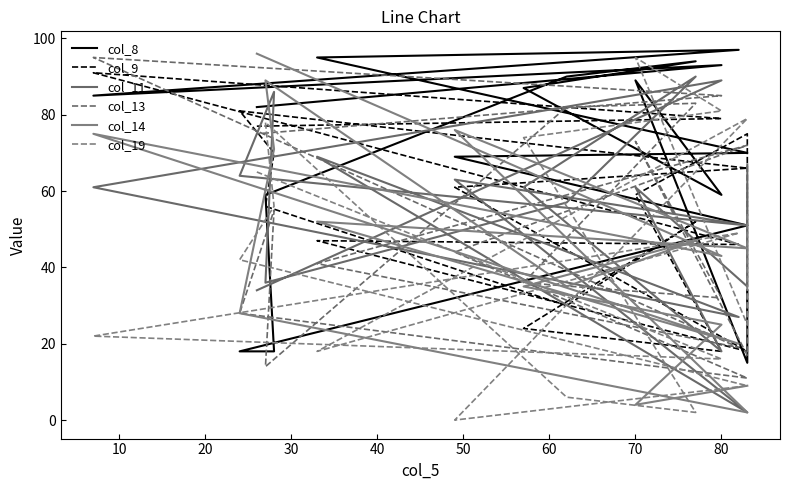

At how many categories does at least one series exceed 84?

11